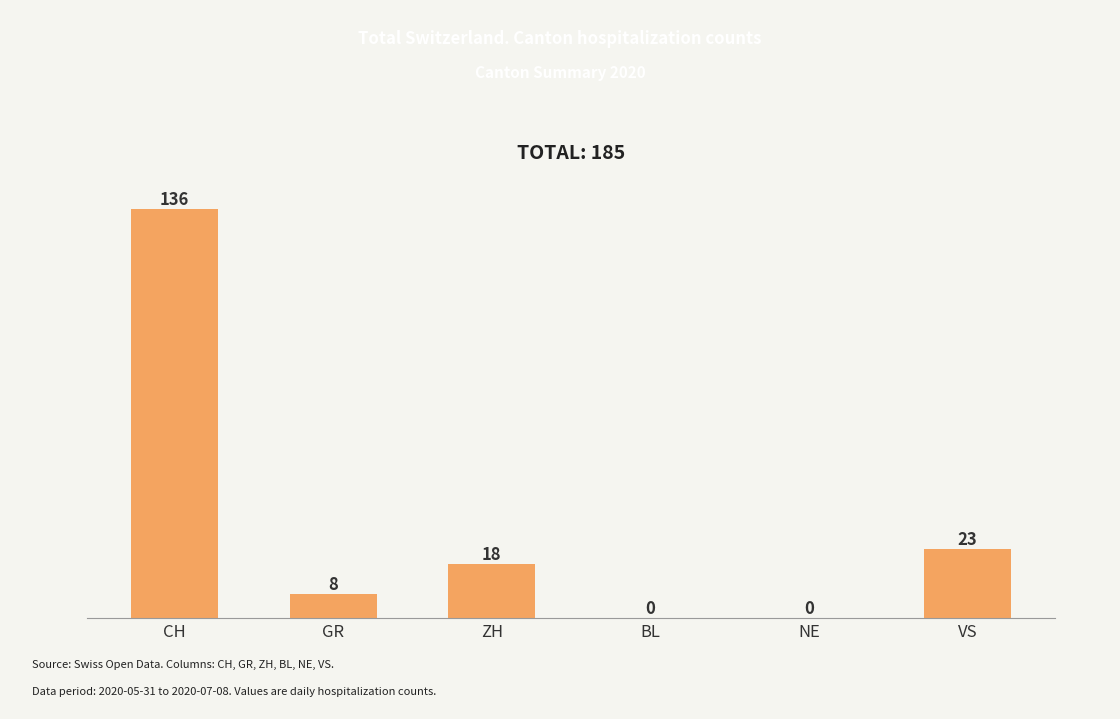

What is the sum of all values?

185